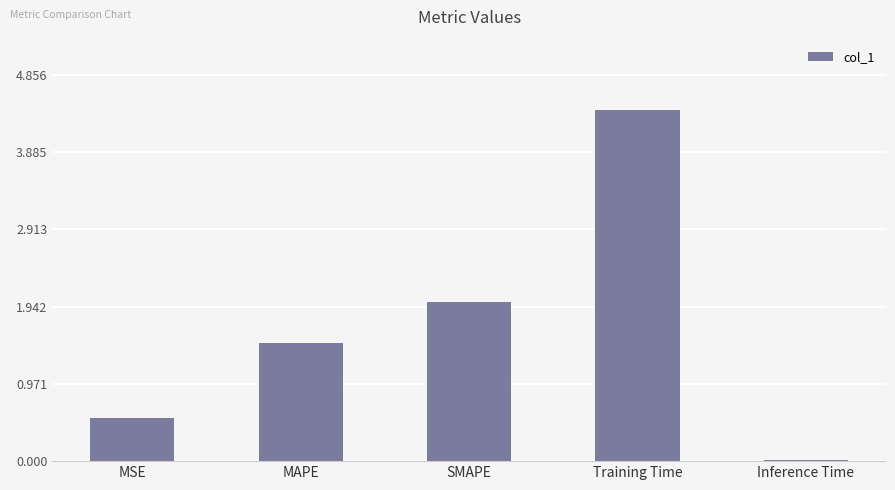

Which category has the lowest value across all series?

Inference Time